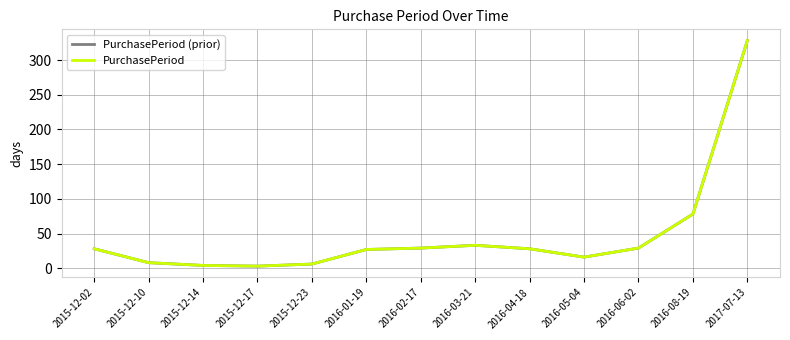

Does the chart display data point markers on the line(s)?

No